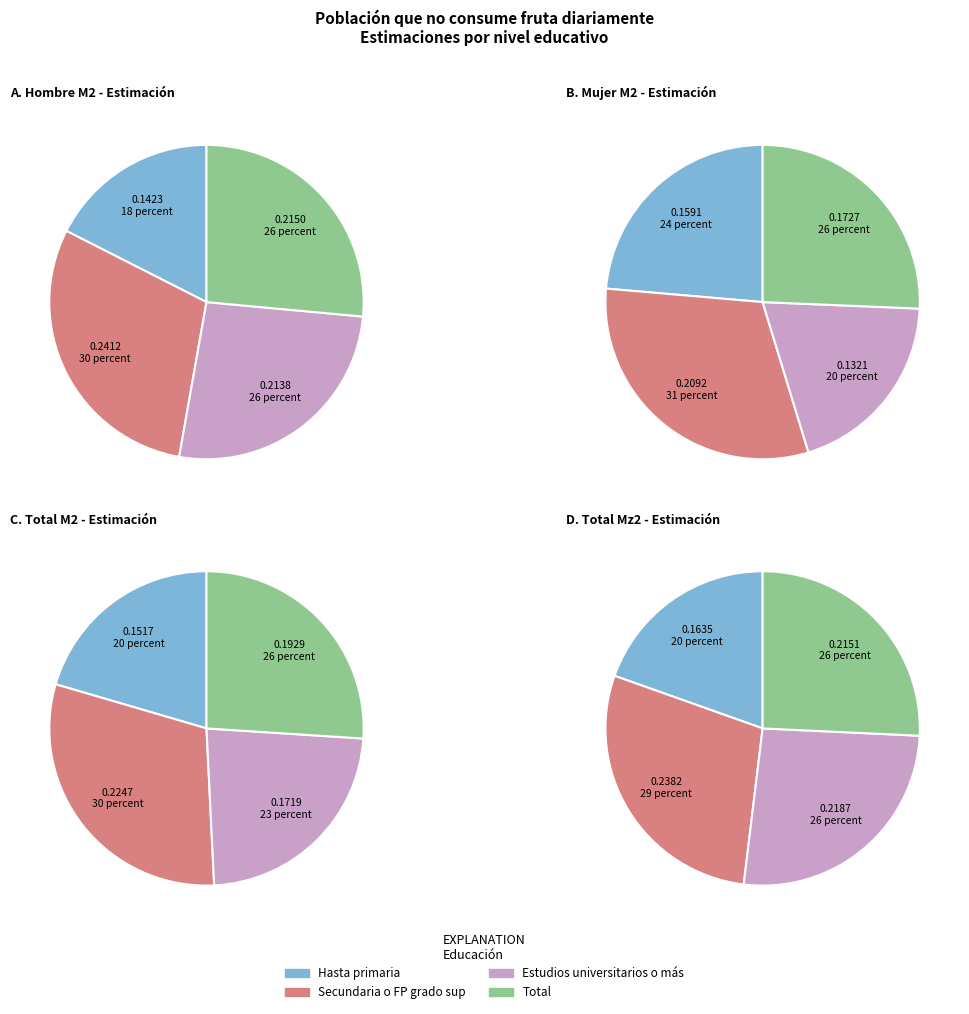

What percentage is the Total slice, to the nearest percent?

26%